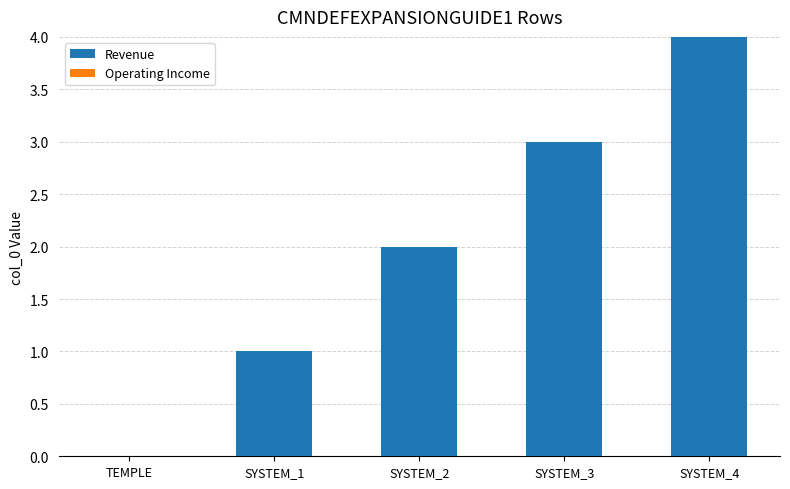

What is the maximum value shown in the chart?

4